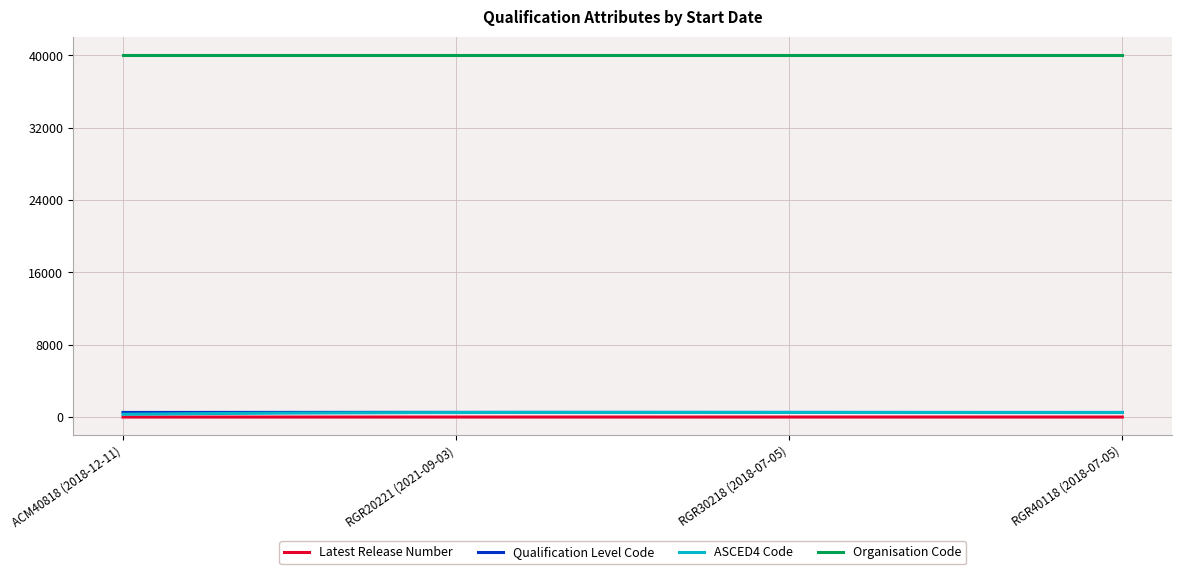

What is the maximum value shown in the chart?

40061.0